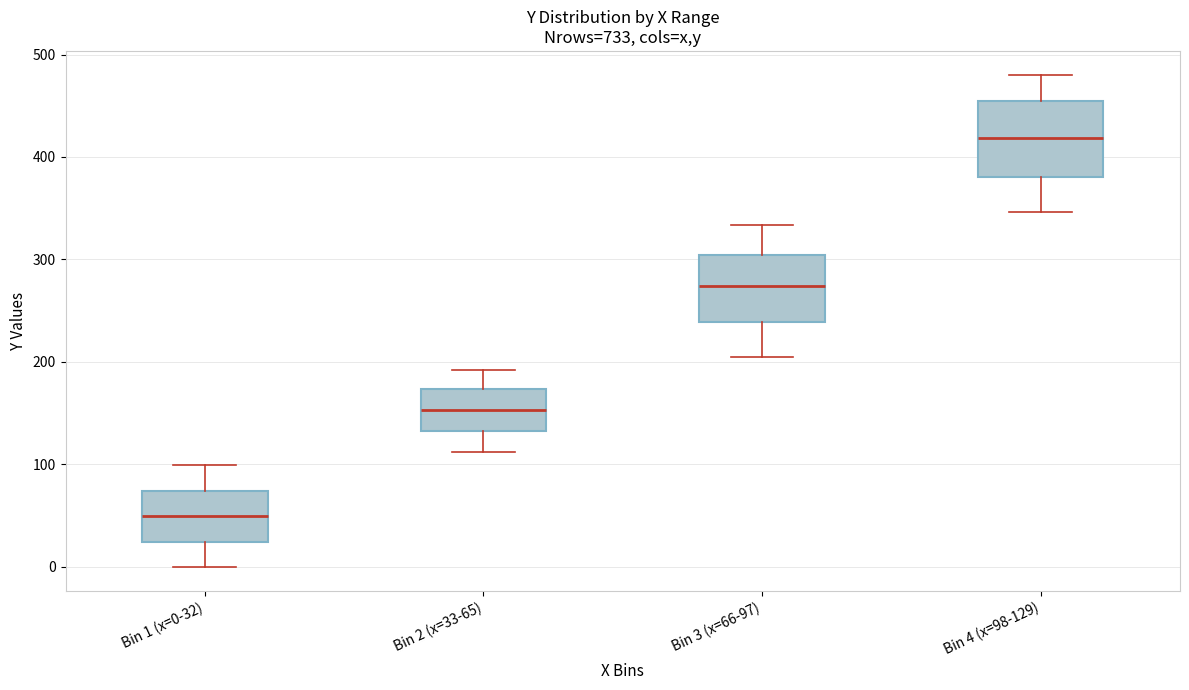

Where is the lower edge of the box for Bin 4 (x=98-129) on the y-axis? The values are not printed on the chart, so give them approximately, as read against the axis.

380